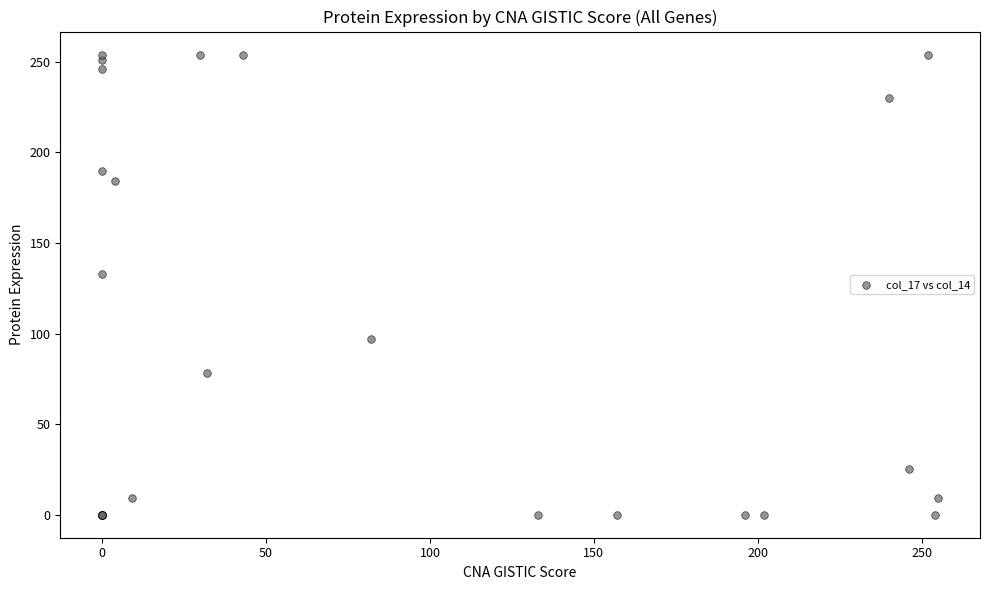

What Y value in the scatter plot is closest to 127?

133